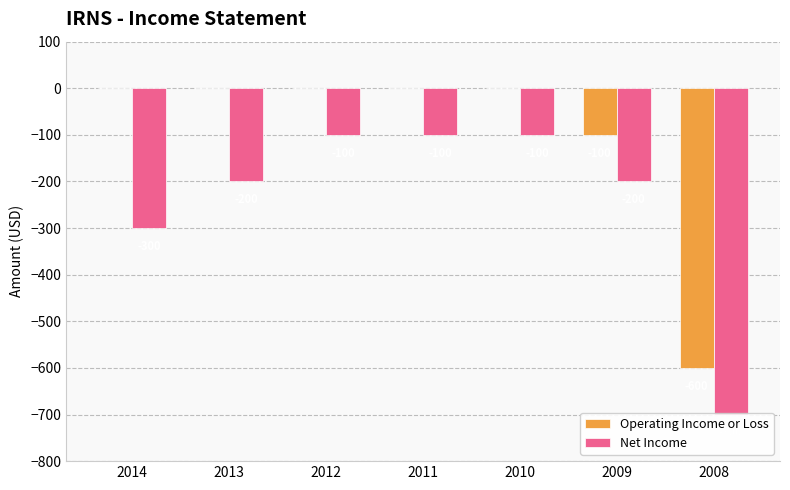

Which series has the largest range (max minus min)?

Operating Income or Loss